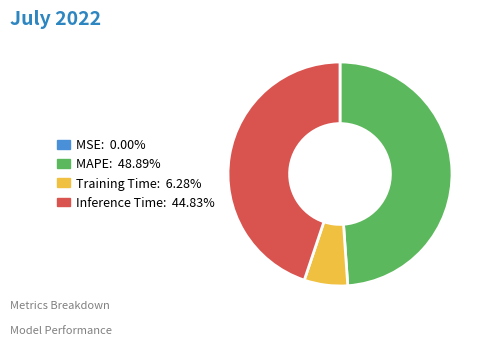

Approximately how many times larger is the value at MAPE compared to Inference Time?

1.1